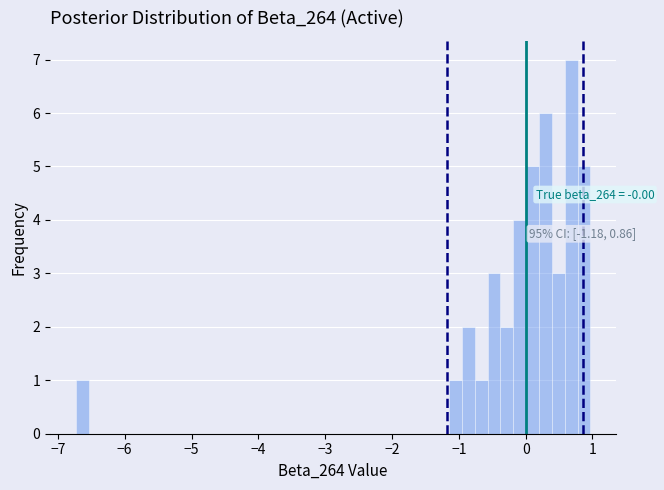

Around what value on the x-axis is the tallest bar? Give the approximate position of its centre, as read against the axis.

0.7